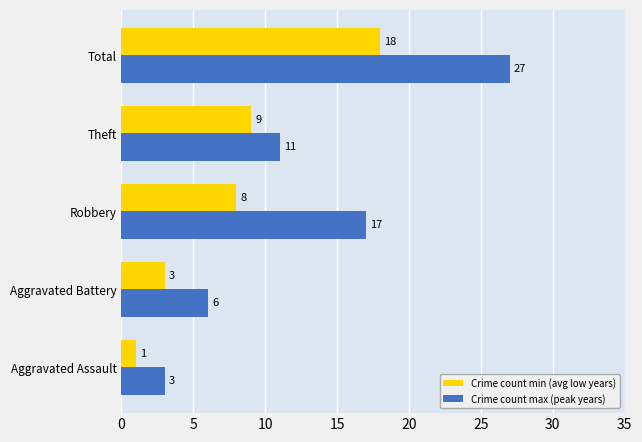

Which series has the largest range (max minus min)?

Crime count max (peak years)